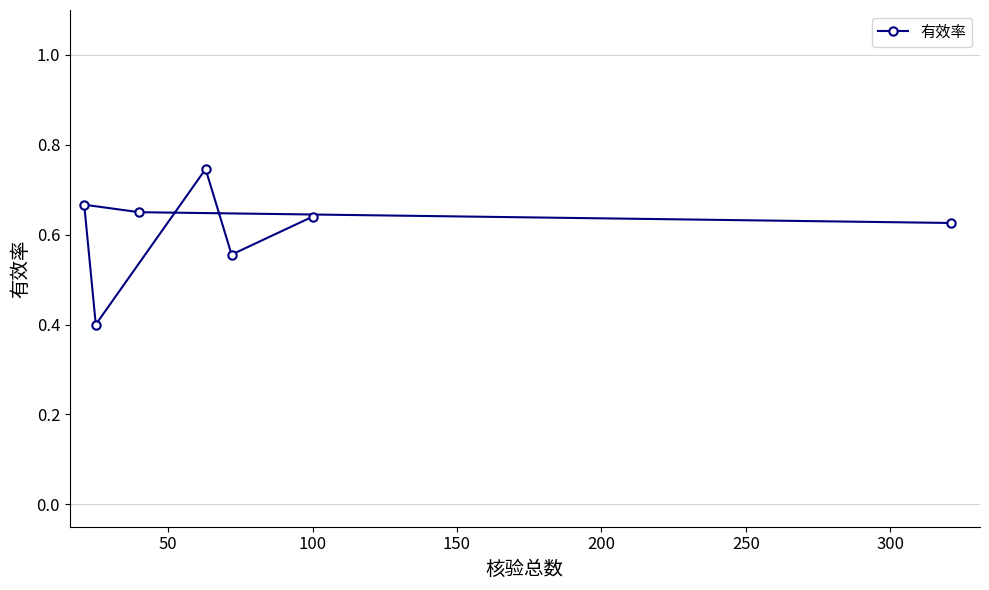

What is the smallest value displayed?

0.4